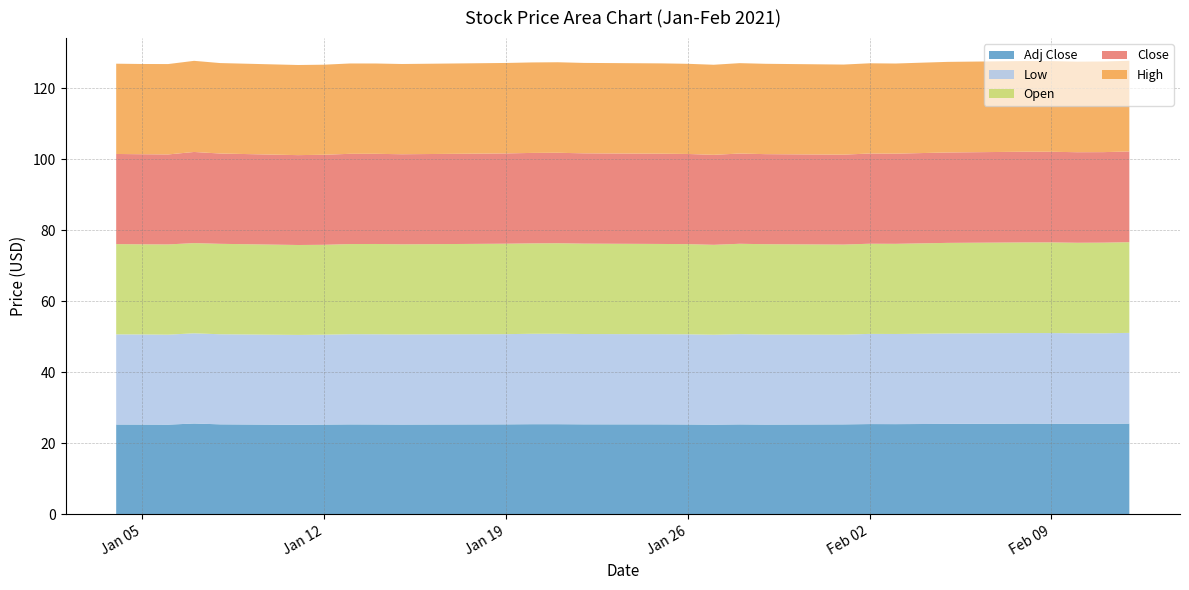

Reading left to right, list all the values displayed in this chart.

Low: 2021-01-04=25.4	2021-01-05=25.4	2021-01-06=25.4	2021-01-07=25.4	2021-01-08=25.4	2021-01-11=25.3	2021-01-12=25.3	2021-01-13=25.4	2021-01-14=25.4	2021-01-15=25.4	2021-01-19=25.4	2021-01-20=25.5	2021-01-21=25.5	2021-01-22=25.4	2021-01-25=25.4	2021-01-26=25.4	2021-01-27=25.3	2021-01-28=25.4	2021-01-29=25.4	2021-02-01=25.3	2021-02-02=25.4	2021-02-03=25.4	2021-02-04=25.4	2021-02-05=25.5	2021-02-08=25.5	2021-02-09=25.5	2021-02-10=25.5	2021-02-11=25.5	2021-02-12=25.6
Open: 2021-01-04=25.4	2021-01-05=25.4	2021-01-06=25.4	2021-01-07=25.4	2021-01-08=25.5	2021-01-11=25.3	2021-01-12=25.3	2021-01-13=25.4	2021-01-14=25.5	2021-01-15=25.4	2021-01-19=25.5	2021-01-20=25.5	2021-01-21=25.5	2021-01-22=25.5	2021-01-25=25.4	2021-01-26=25.4	2021-01-27=25.3	2021-01-28=25.5	2021-01-29=25.5	2021-02-01=25.4	2021-02-02=25.4	2021-02-03=25.4	2021-02-04=25.5	2021-02-05=25.5	2021-02-08=25.5	2021-02-09=25.5	2021-02-10=25.5	2021-02-11=25.5	2021-02-12=25.6
Close: 2021-01-04=25.4	2021-01-05=25.4	2021-01-06=25.4	2021-01-07=25.7	2021-01-08=25.4	2021-01-11=25.3	2021-01-12=25.4	2021-01-13=25.4	2021-01-14=25.4	2021-01-15=25.4	2021-01-19=25.4	2021-01-20=25.5	2021-01-21=25.5	2021-01-22=25.4	2021-01-25=25.4	2021-01-26=25.4	2021-01-27=25.4	2021-01-28=25.4	2021-01-29=25.4	2021-02-01=25.3	2021-02-02=25.4	2021-02-03=25.4	2021-02-04=25.4	2021-02-05=25.5	2021-02-08=25.6	2021-02-09=25.5	2021-02-10=25.5	2021-02-11=25.5	2021-02-12=25.6
High: 2021-01-04=25.4	2021-01-05=25.4	2021-01-06=25.5	2021-01-07=25.7	2021-01-08=25.5	2021-01-11=25.4	2021-01-12=25.4	2021-01-13=25.5	2021-01-14=25.5	2021-01-15=25.4	2021-01-19=25.5	2021-01-20=25.5	2021-01-21=25.5	2021-01-22=25.5	2021-01-25=25.5	2021-01-26=25.4	2021-01-27=25.4	2021-01-28=25.5	2021-01-29=25.5	2021-02-01=25.4	2021-02-02=25.4	2021-02-03=25.4	2021-02-04=25.5	2021-02-05=25.5	2021-02-08=25.6	2021-02-09=25.5	2021-02-10=25.5	2021-02-11=25.5	2021-02-12=25.6
Adj Close: 2021-01-04=25.3	2021-01-05=25.3	2021-01-06=25.3	2021-01-07=25.6	2021-01-08=25.3	2021-01-11=25.2	2021-01-12=25.3	2021-01-13=25.3	2021-01-14=25.3	2021-01-15=25.3	2021-01-19=25.3	2021-01-20=25.4	2021-01-21=25.4	2021-01-22=25.3	2021-01-25=25.3	2021-01-26=25.3	2021-01-27=25.3	2021-01-28=25.3	2021-01-29=25.3	2021-02-01=25.3	2021-02-02=25.4	2021-02-03=25.4	2021-02-04=25.4	2021-02-05=25.5	2021-02-08=25.6	2021-02-09=25.5	2021-02-10=25.5	2021-02-11=25.5	2021-02-12=25.6